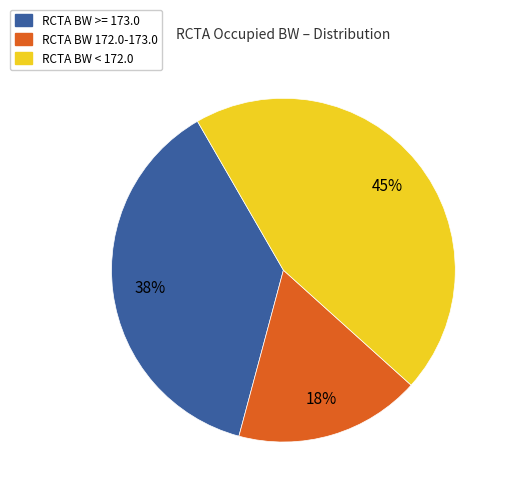

To the nearest percent, what is the difference between the largest and smallest slice percentages?

27%